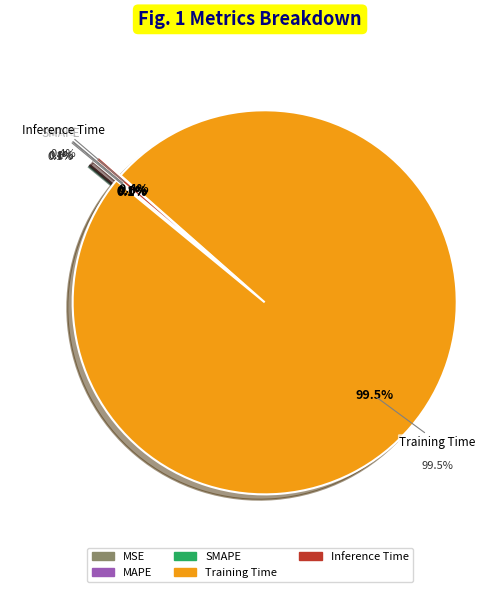

Is it true that MAPE is 0% of the pie?

True